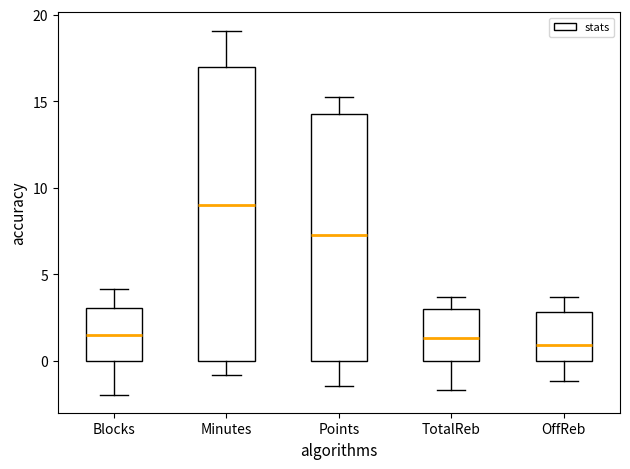

Where does the median line of the box for Minutes sit on the y-axis? The values are not printed on the chart, so give them approximately, as read against the axis.

9.0